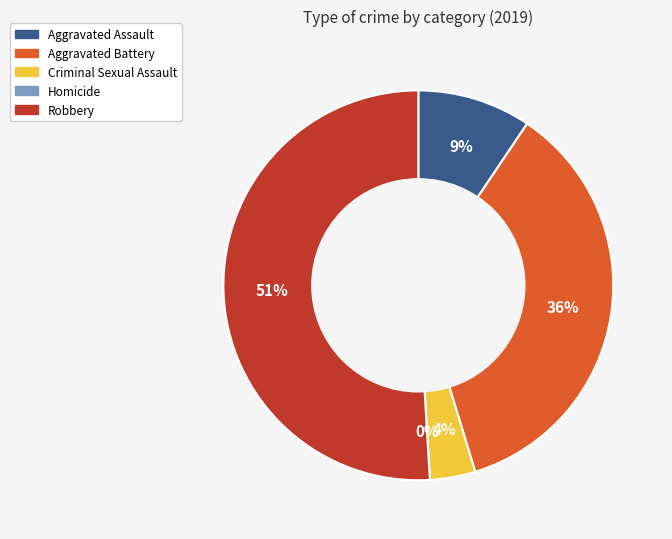

How many segments does this pie chart have?

5